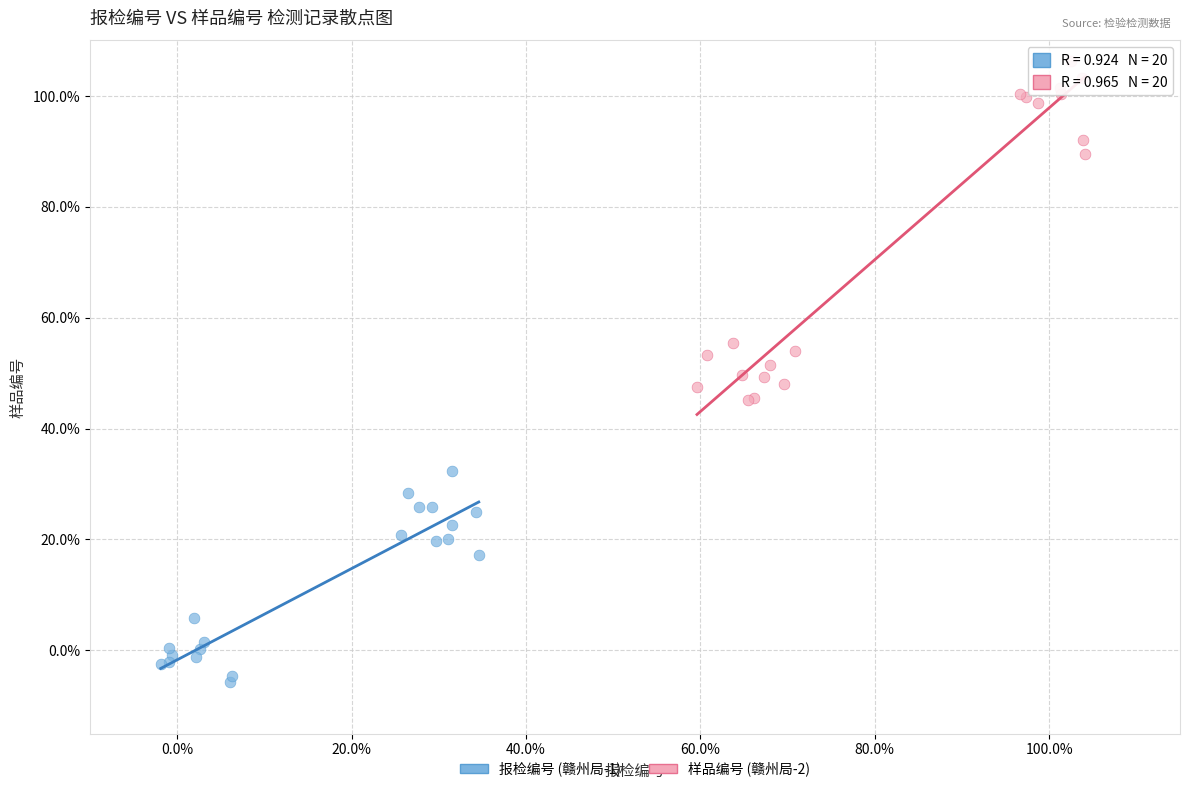

What are all the series names shown in the legend?

报检编号 (赣州局-1), 样品编号 (赣州局-2)